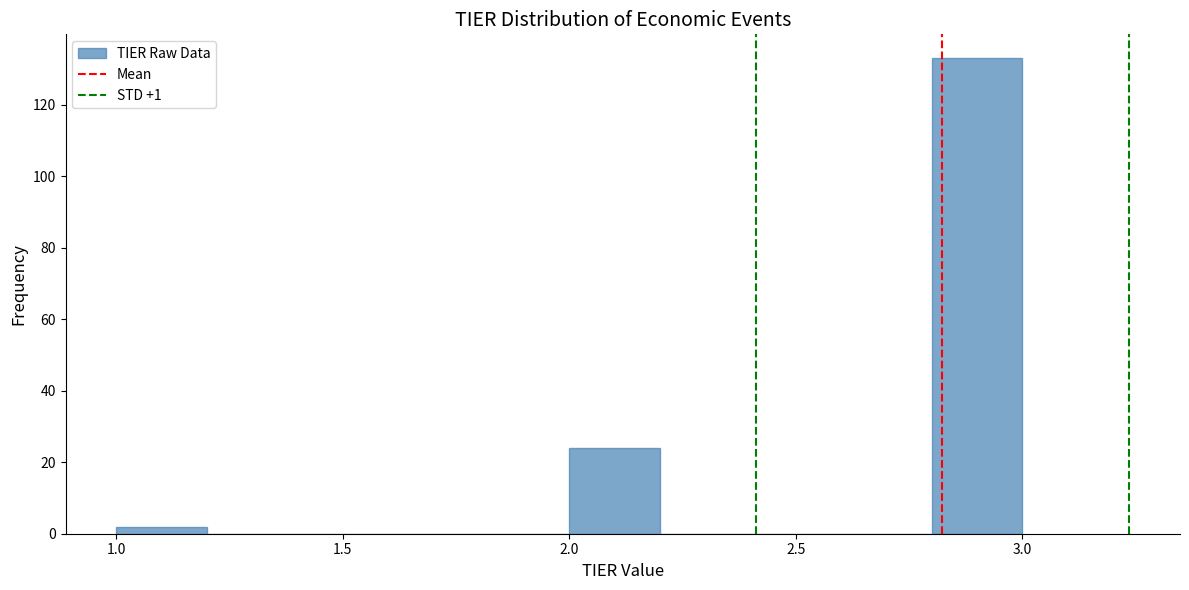

How tall is the bar that spans 1.0 to 1.2 on the x-axis? The values are not printed on the chart, so give them approximately, as read against the axis.

2